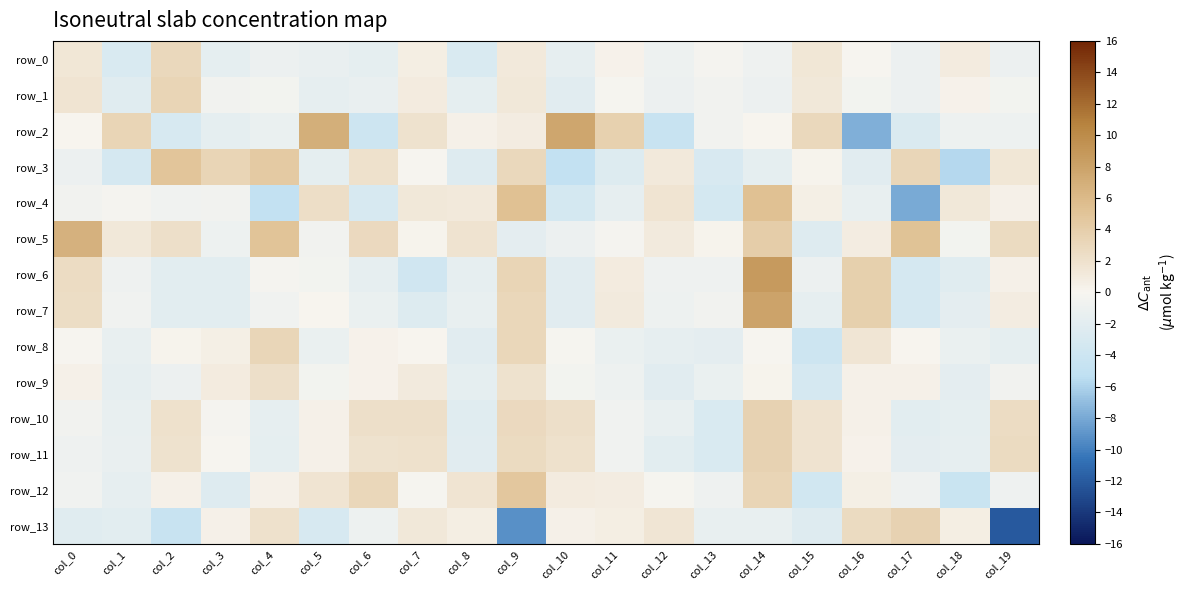

What is the spread (max minus min) of values at col_4?

10.1